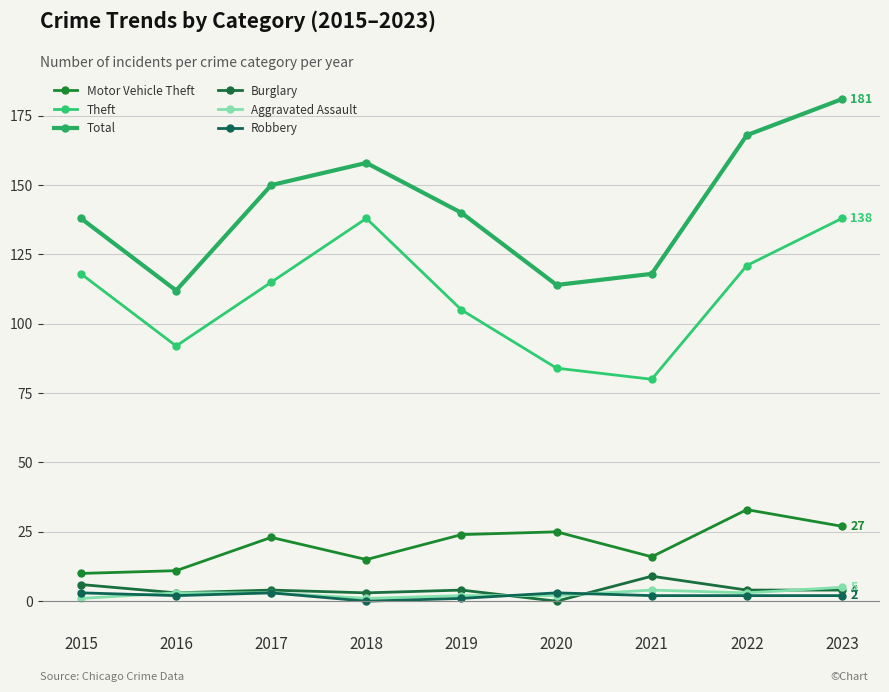

Which series changed the most between 2017 and 2018?

Theft